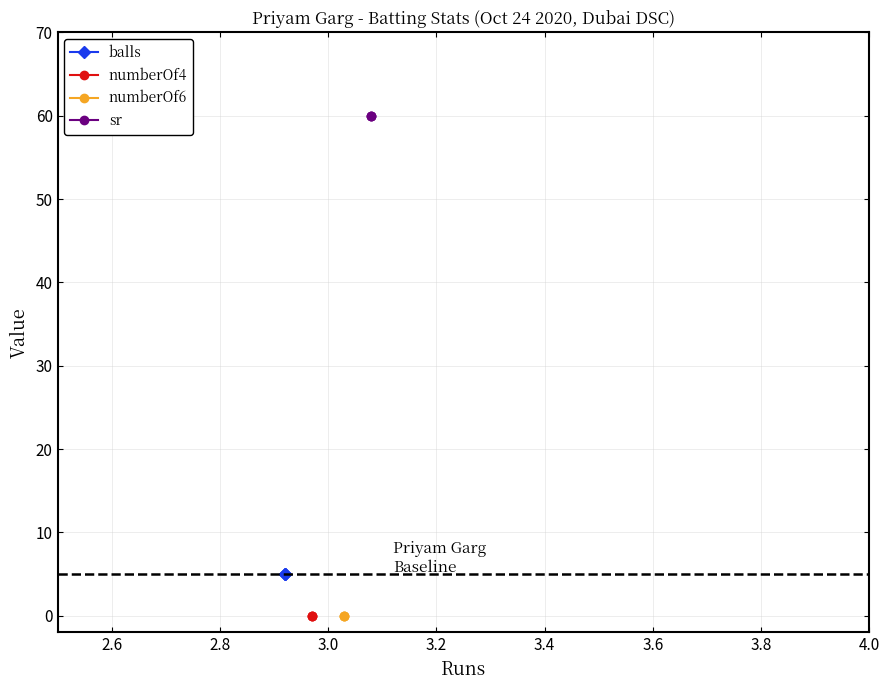

Is this an area chart (filled region under the line)?

No